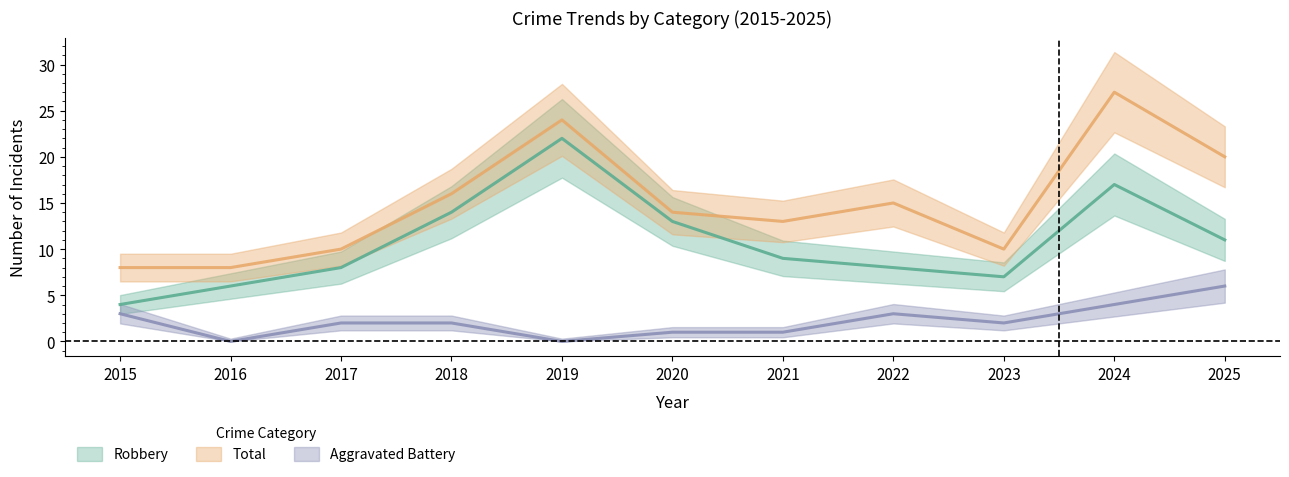

What is the difference between the maximum and second lowest values in the Robbery series?

16